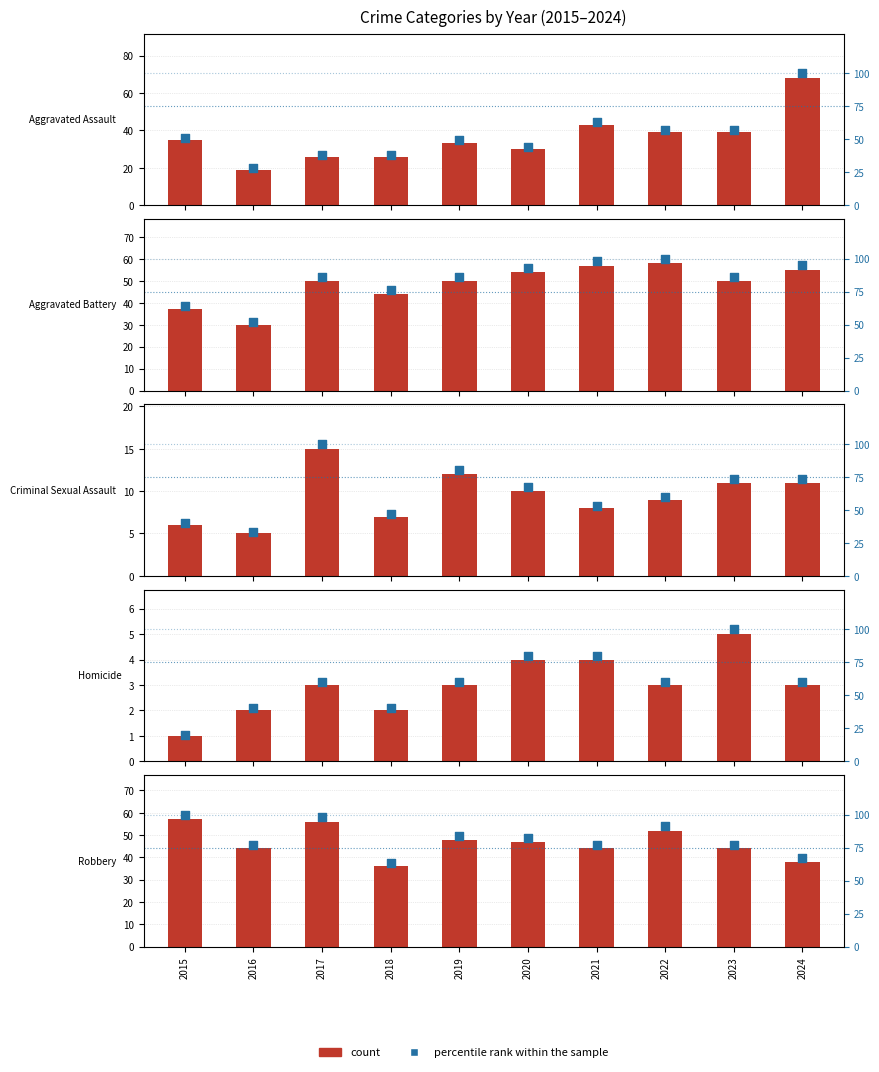

Is the value of percentile rank within the sample at 2018 greater than the value of count at 2023?

Yes